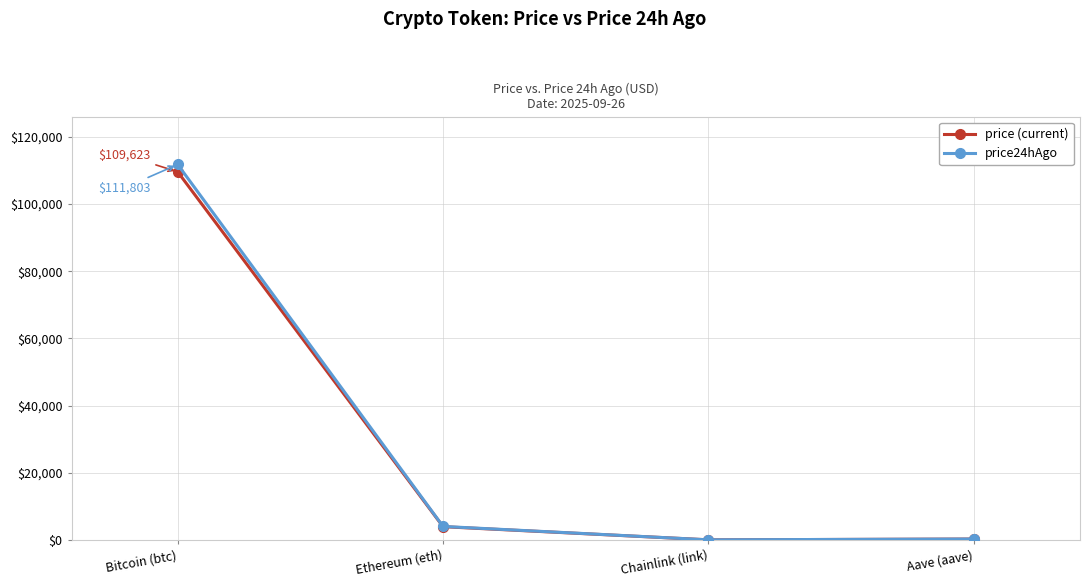

How many data points does each series have?

4